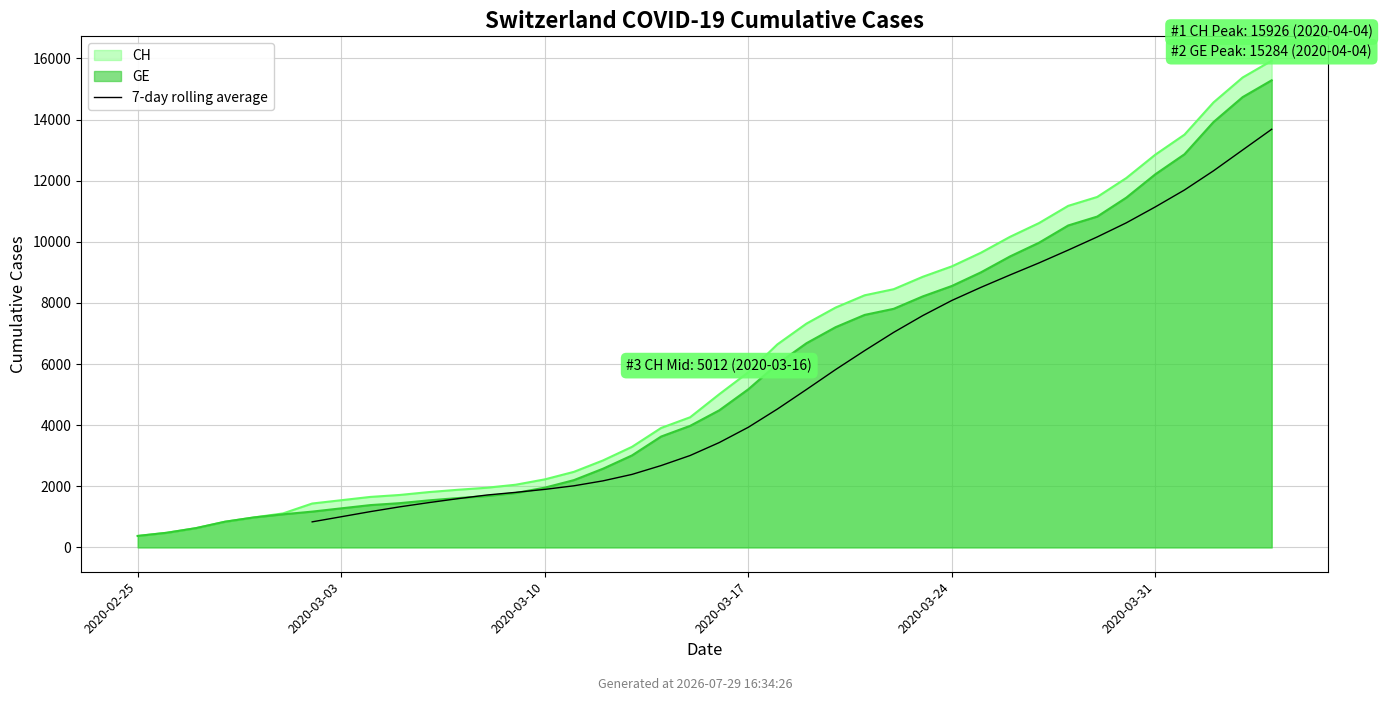

What is the difference between the second highest and minimum values?

12166.7